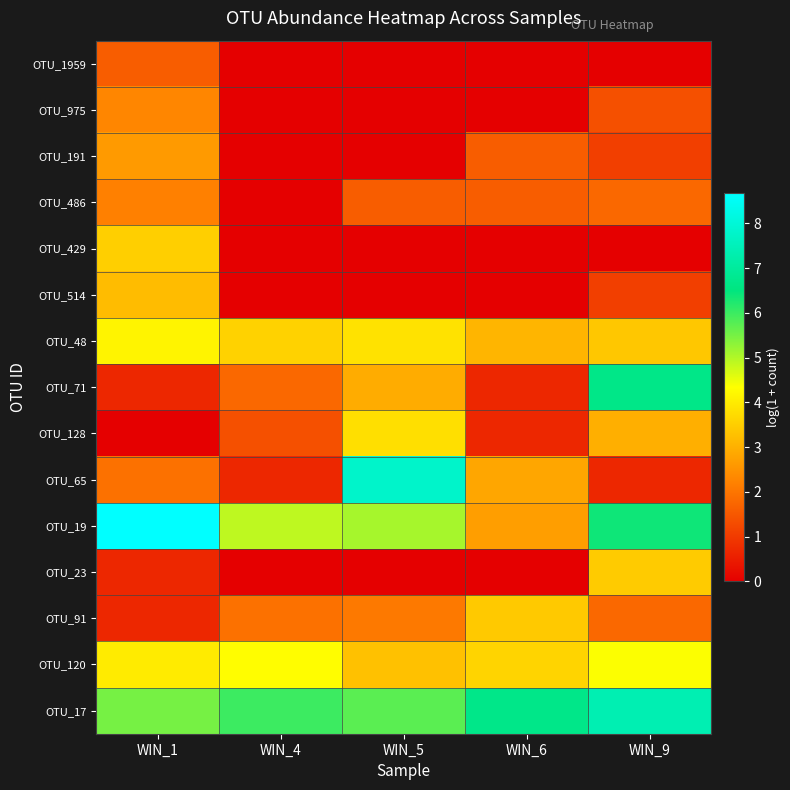

Which series has the widest spread of values?

OTU_65